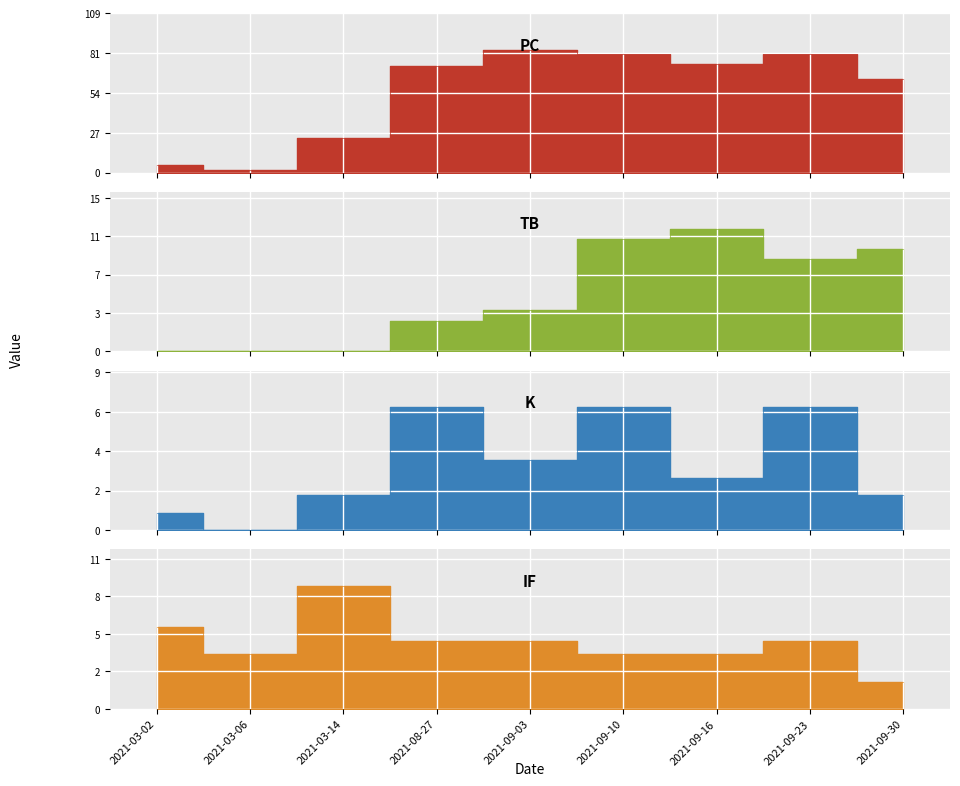

Rank the series by their maximum value, from lowest to highest.

K, IF, TB, PC